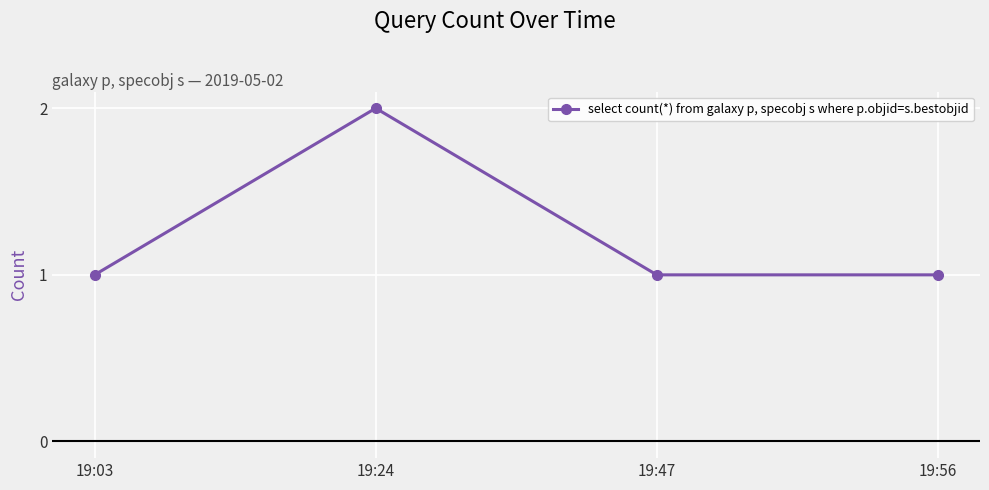

What is the value of the 1st point from the left?

1